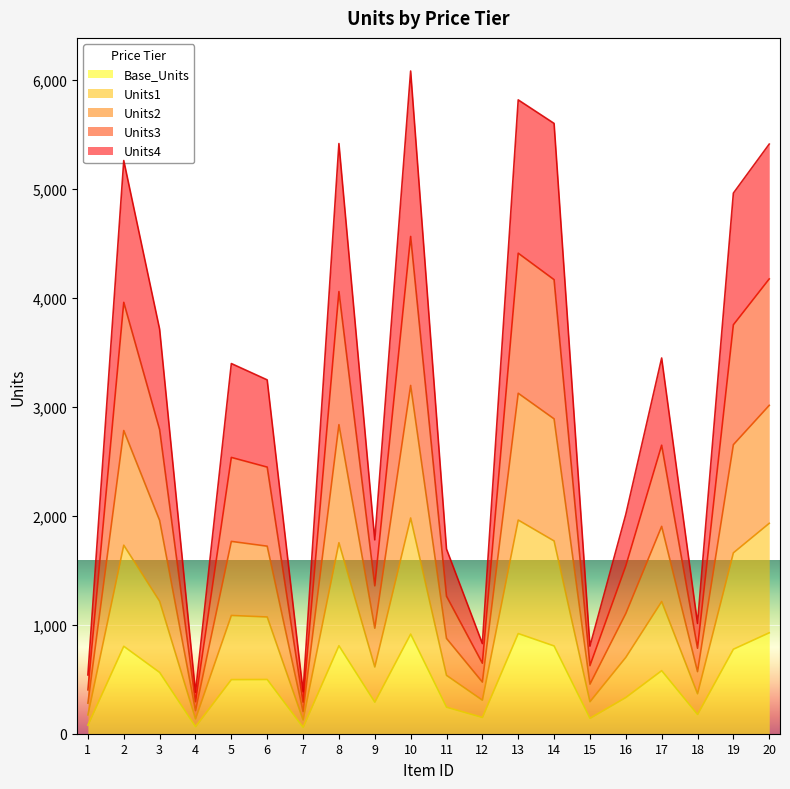

In Units4, how many points are lower than both neighbors (excluding endpoints)?

6